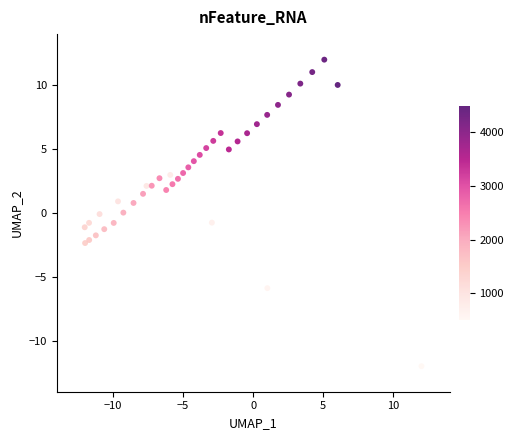

What is the range of Y values (max minus min)?

24.0